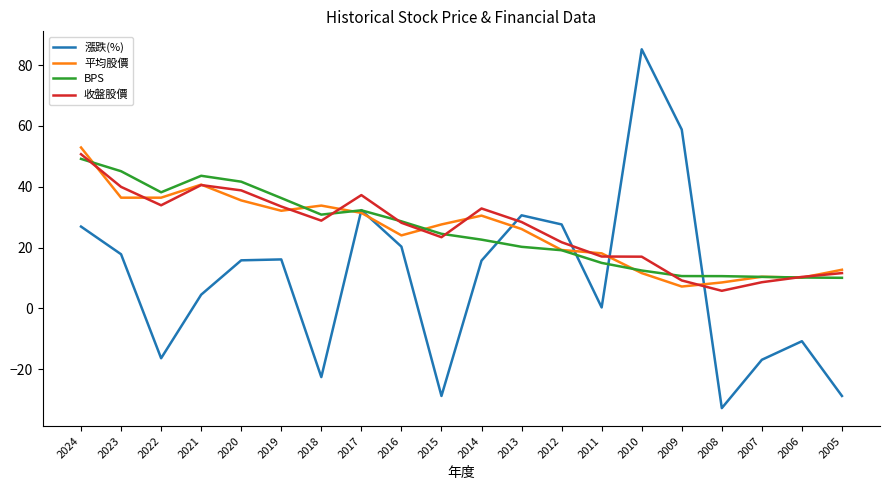

True or false: 平均股價 has a value of 36.4 at 2023.

True